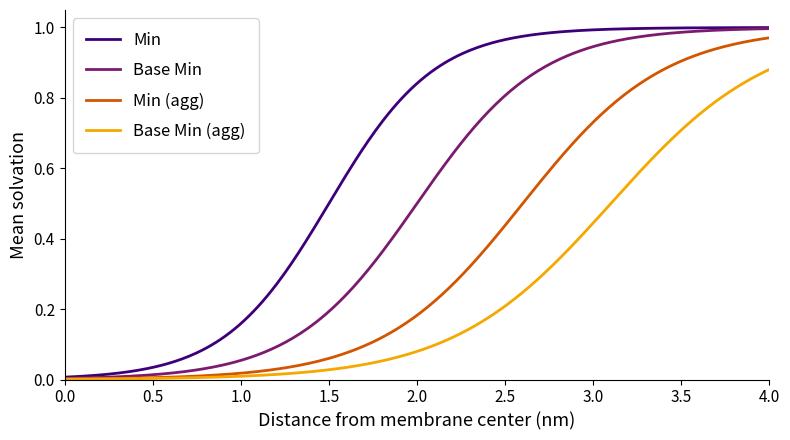

Rank the series by their average value, from highest to lowest.

Min, Base Min, Min (agg), Base Min (agg)